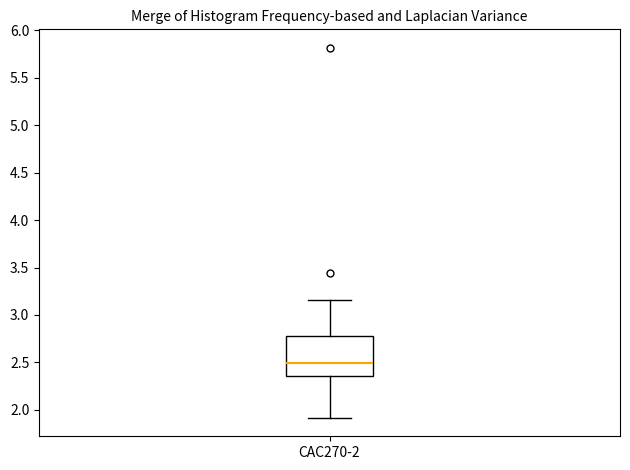

Read this box plot against the y-axis: the position of the median line, the range covered by the box, and the ends of both whiskers. The values are not printed on the chart, so give them approximately, as read against the axis.

median 2.50, box 2.35 to 2.80, whiskers 1.90 to 3.15